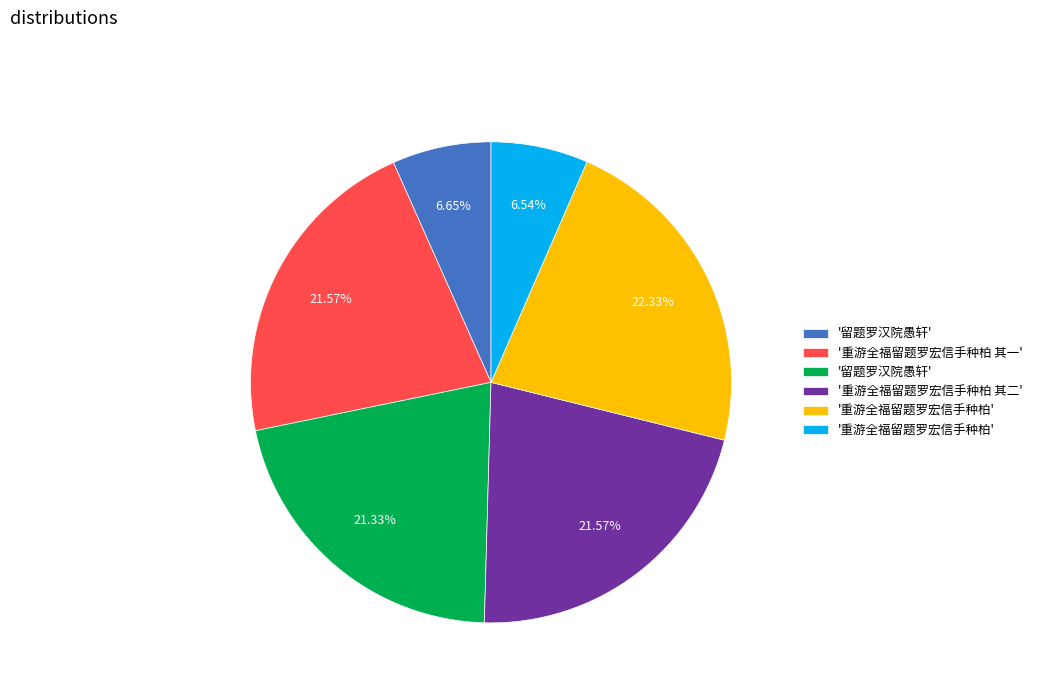

Does any single category account for the majority?

No